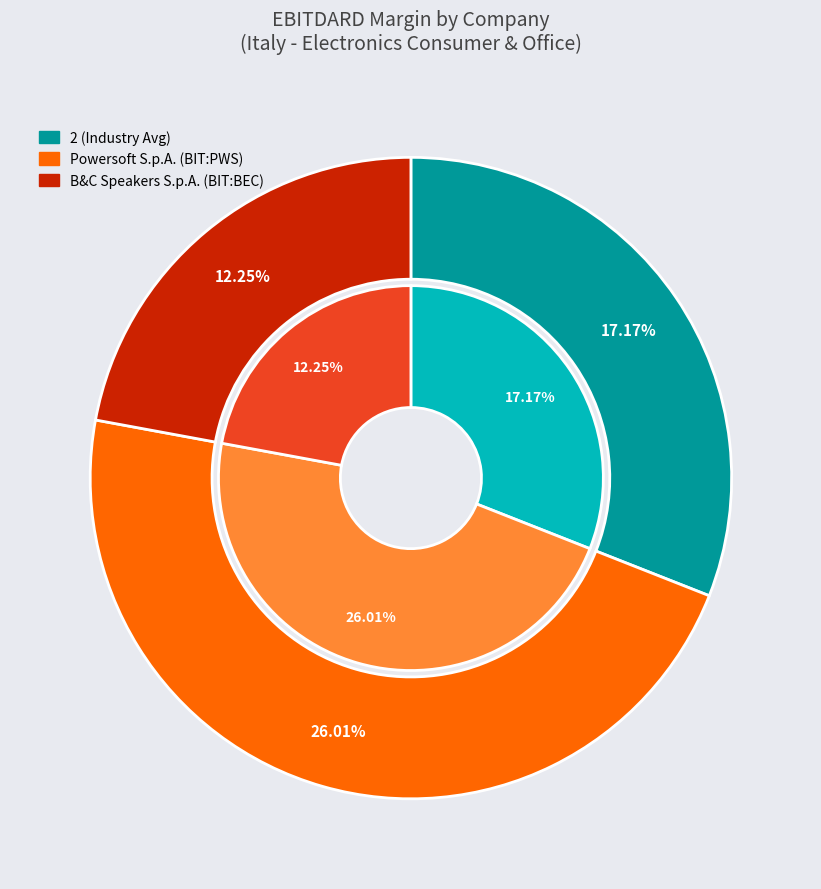

Does Powersoft S.p.A. (BIT:PWS) represent more than half of the total?

No